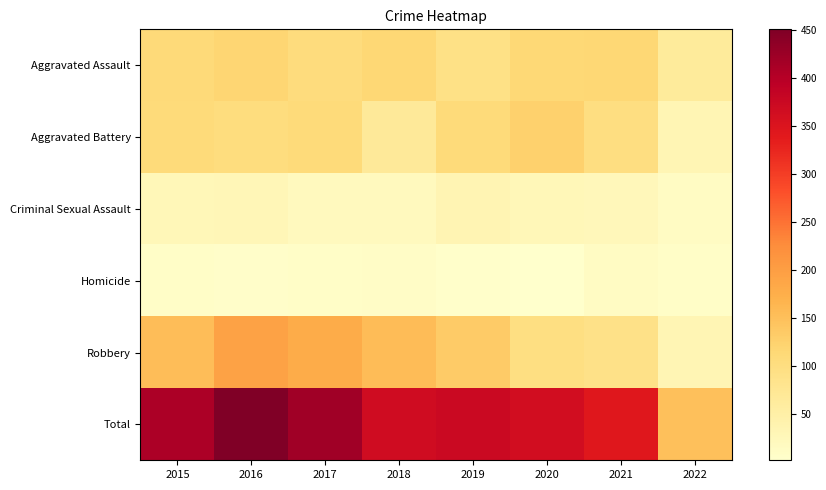

Which has a higher value, 2016 or 2017?

2016